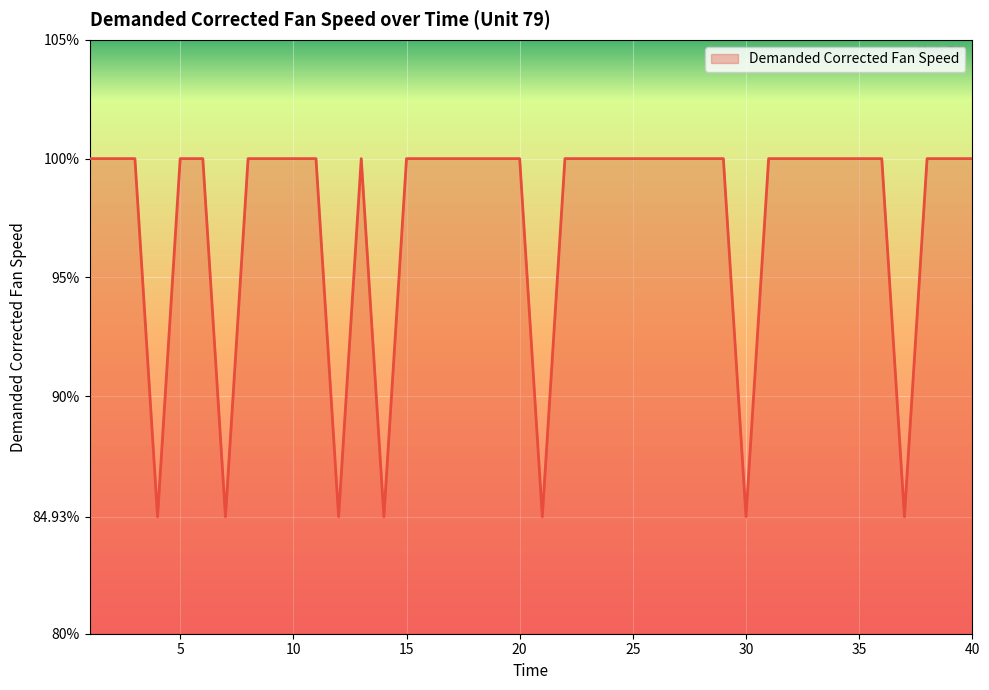

What is the minimum value shown in the chart?

84.9